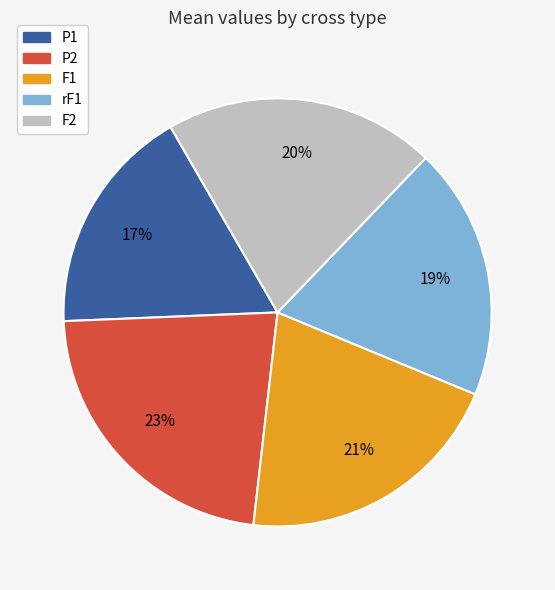

What is the ratio of the value at F1 to the value at rF1?

1.1